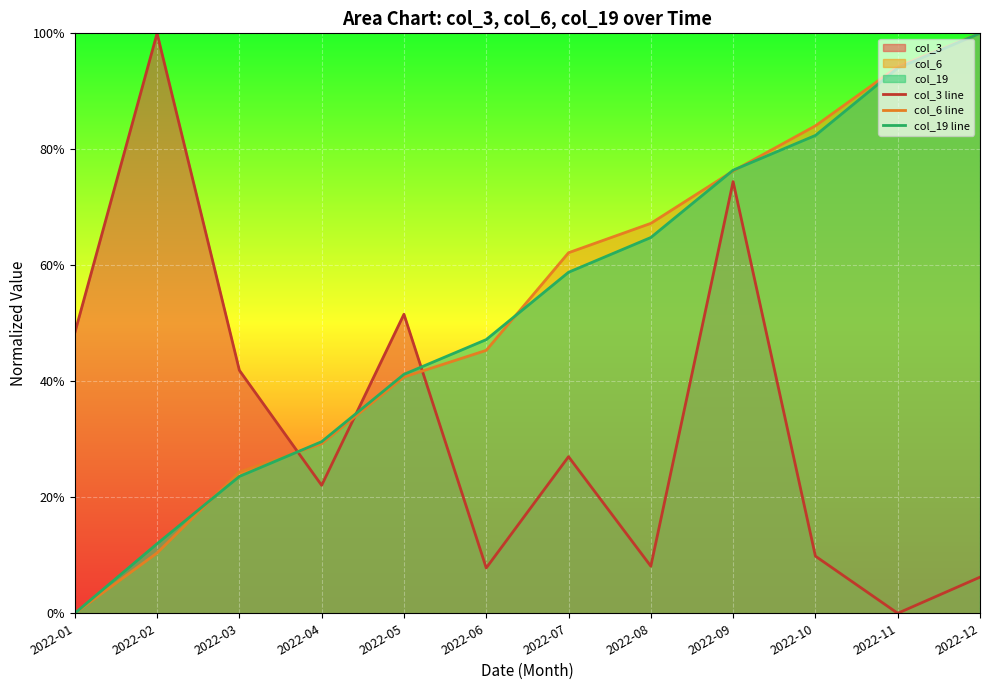

How many distinct data groups are displayed?

3